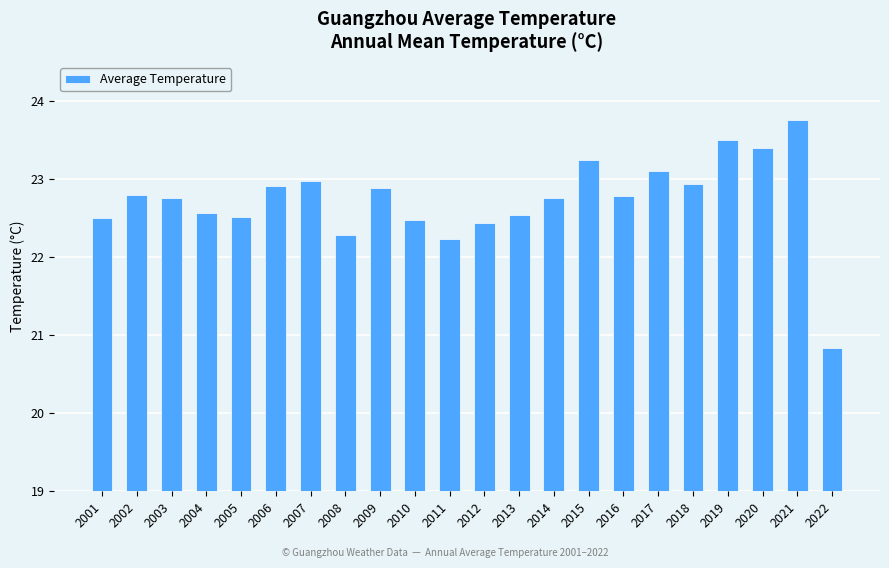

The value at 2015 is 23.2. True or false?

True